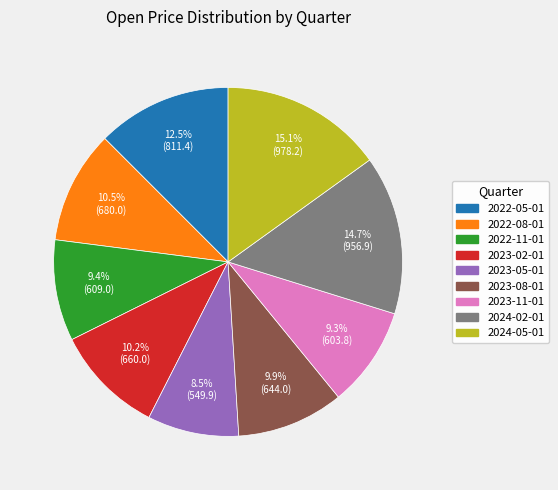

What percentage do 2024-02-01 and 2022-11-01 together represent?

24.1%